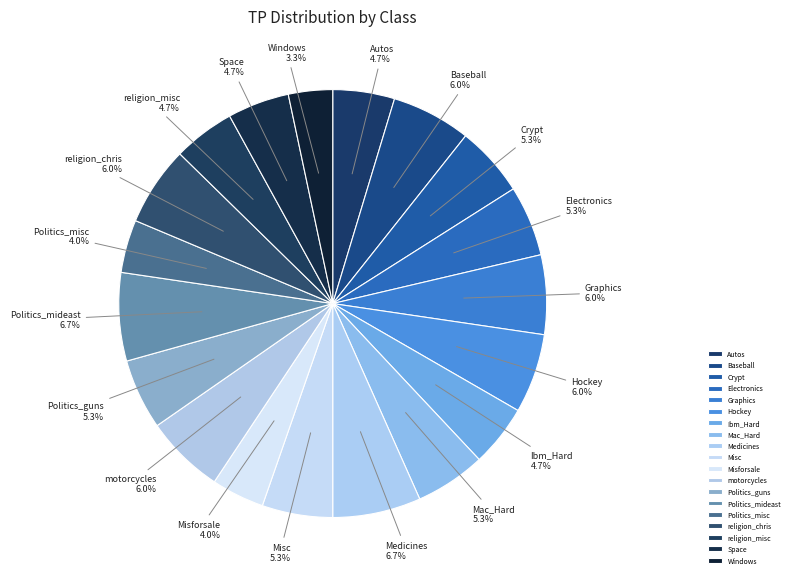

The Ibm_Hard slice represents 19% of the pie. True or false?

False